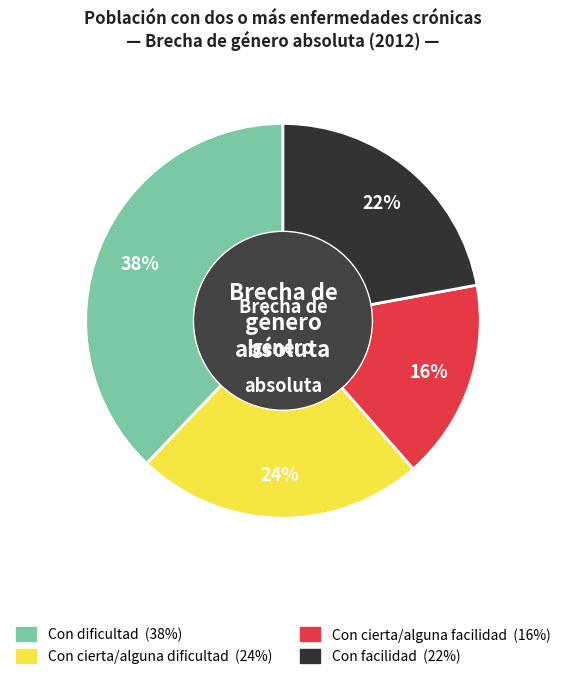

Do Con facilidad and Con dificultad together represent more than half of the pie?

Yes